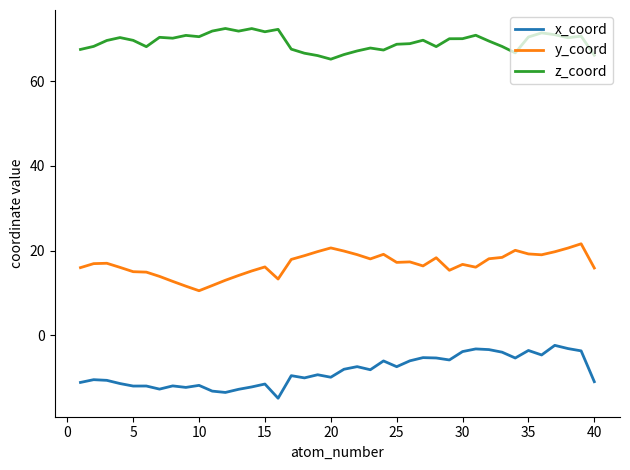

True or false: x_coord and z_coord intersect in this chart.

False